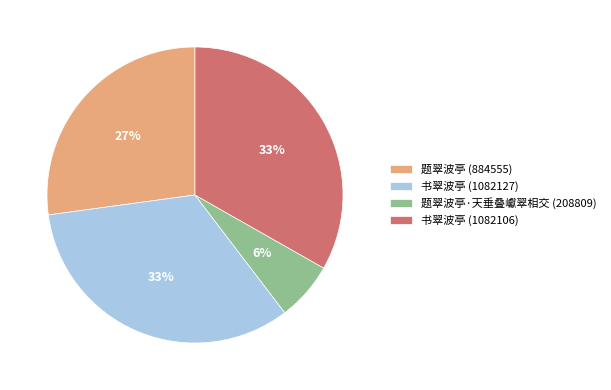

What percentage is the 书翠波亭 (1082106) slice, to the nearest percent?

33%